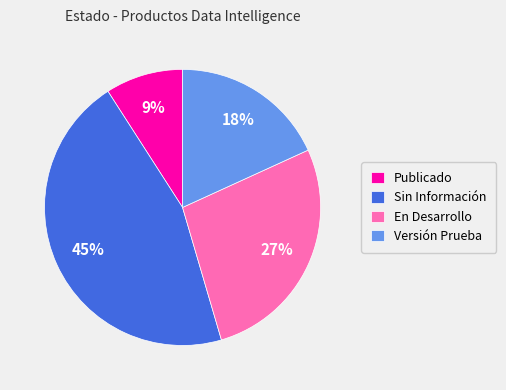

How many segments does this pie chart have?

4